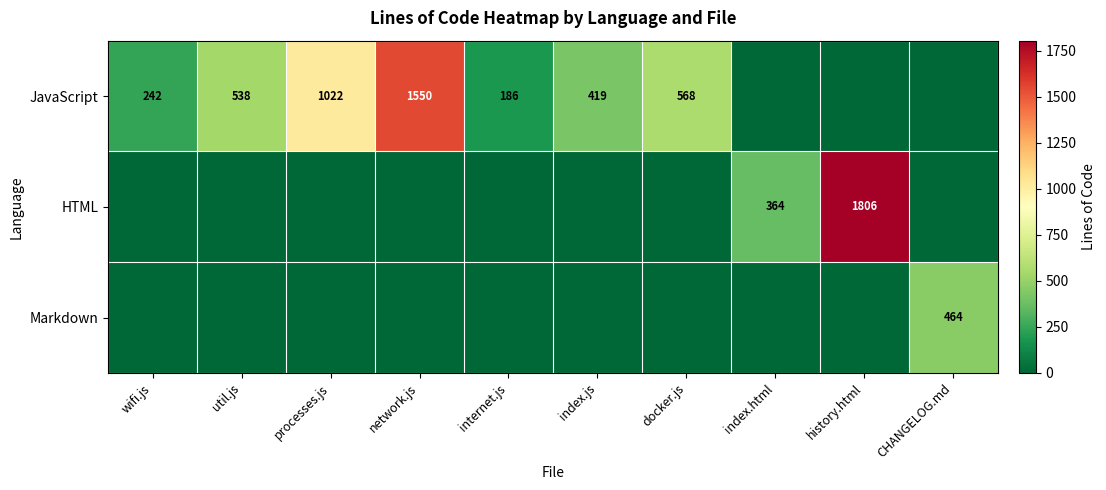

What is the sum of the JavaScript values at network.js and util.js?

2088